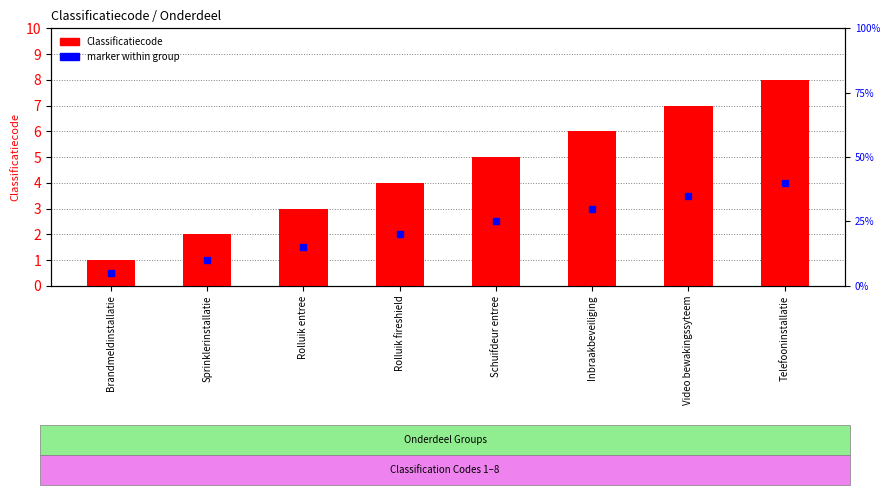

True or false: the data shows 5 at Schuifdeur entree.

True